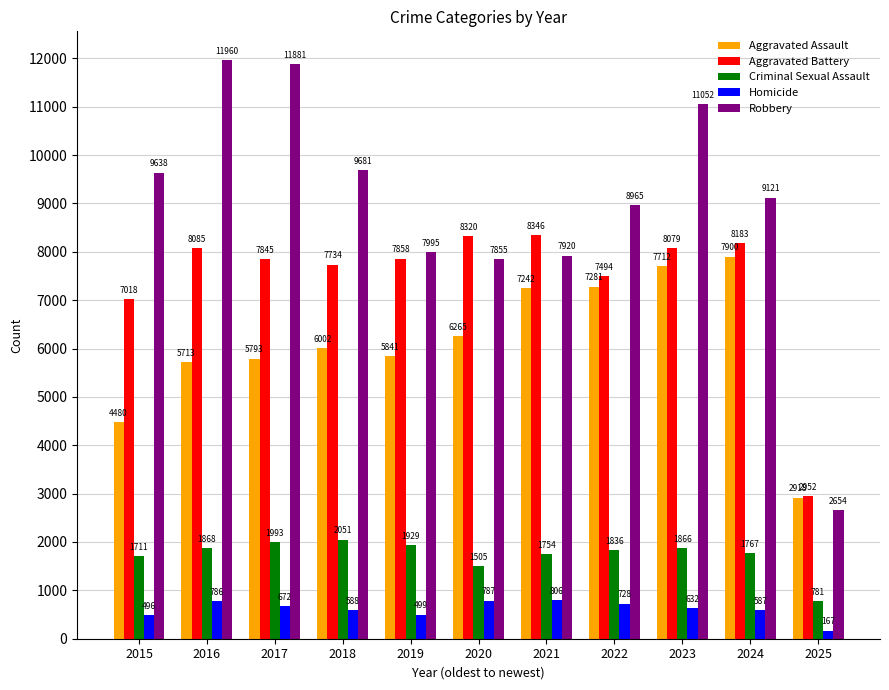

Which series has the largest range (max minus min)?

Robbery